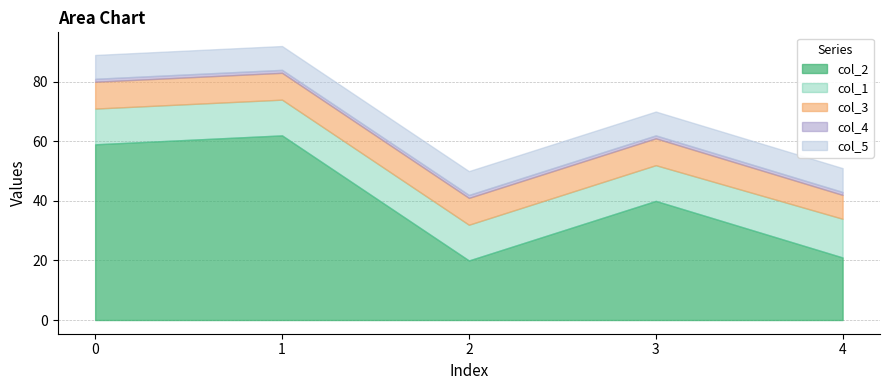

How many series are shown in this chart?

5